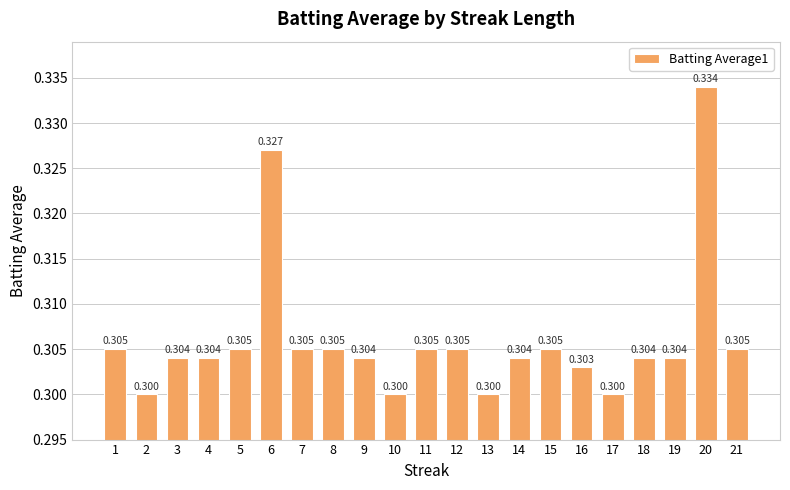

Which has a higher value, 2 or 14?

14